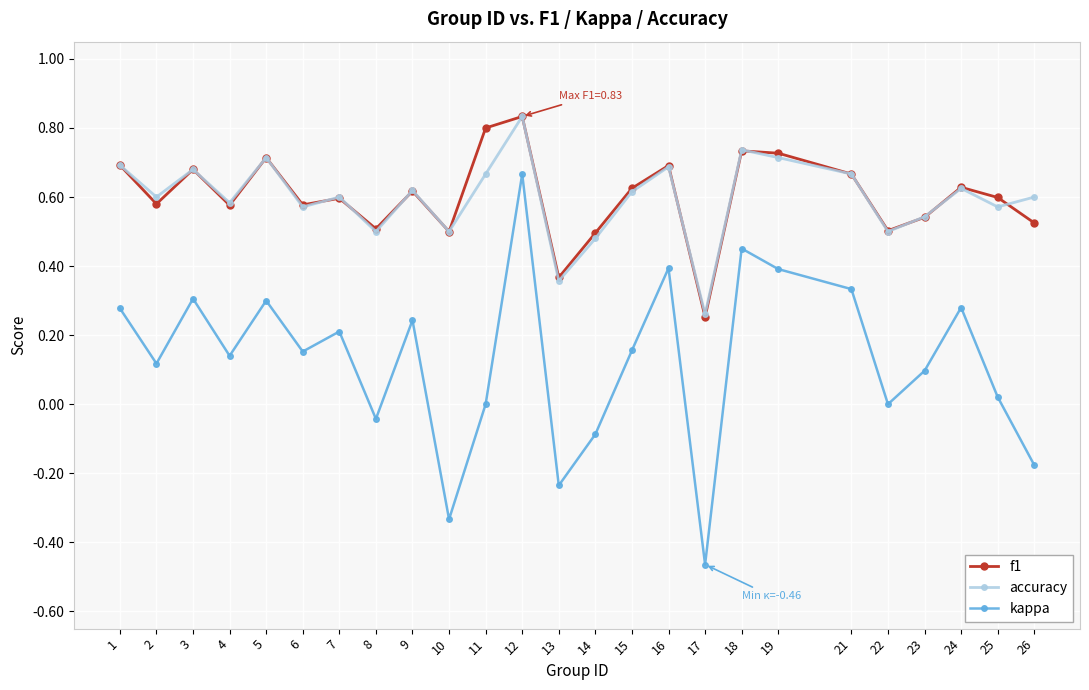

What is the total value across all series at 15?

1.4